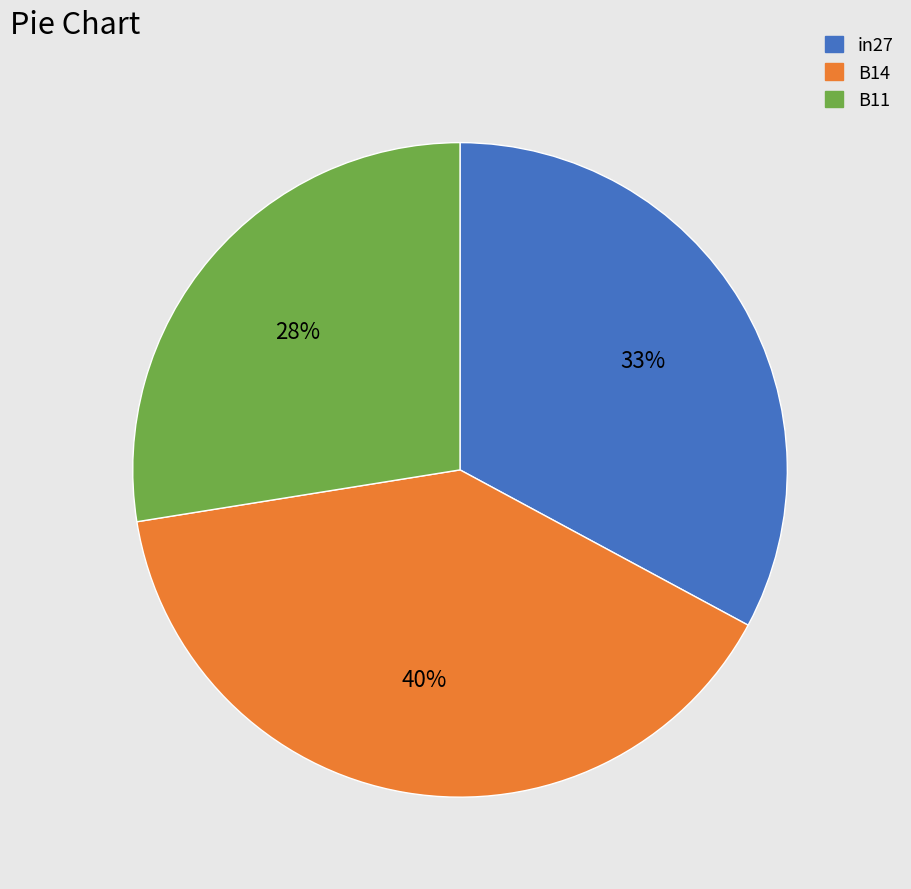

To the nearest percent, what portion does B11 represent?

28%